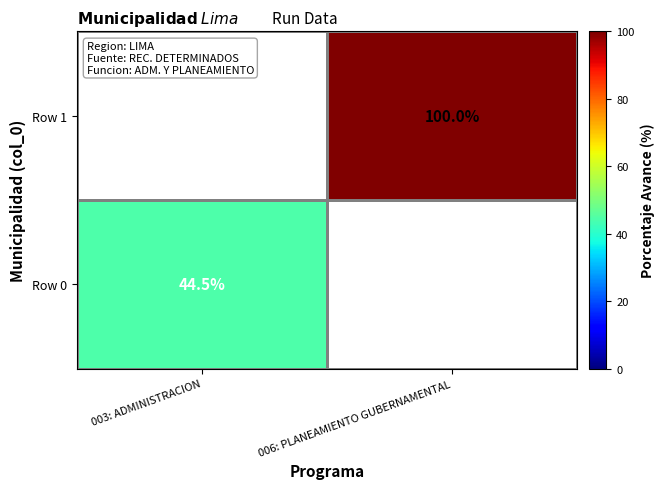

What is the minimum value shown in the chart?

44.5